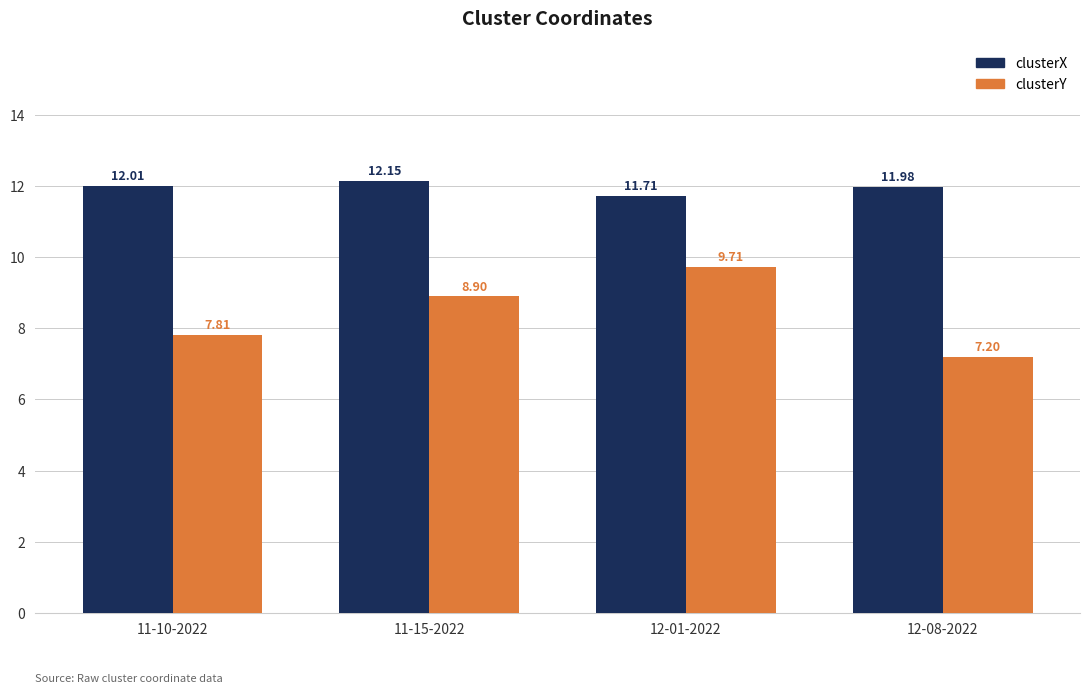

What is the spread (max minus min) of values at 12-01-2022?

2.0